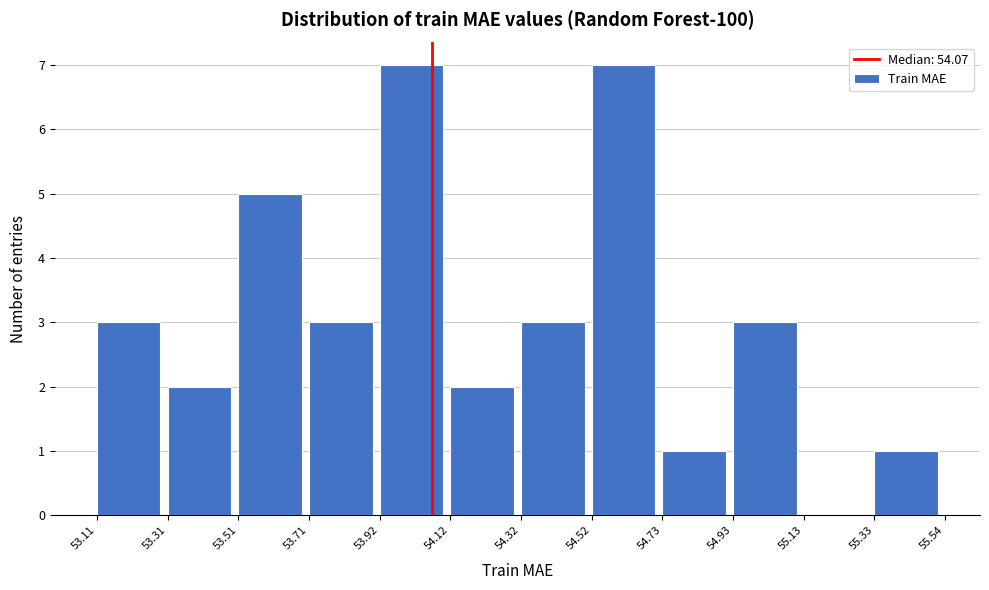

How tall is the bar that spans 53.71 to 53.92 on the x-axis? The values are not printed on the chart, so give them approximately, as read against the axis.

3